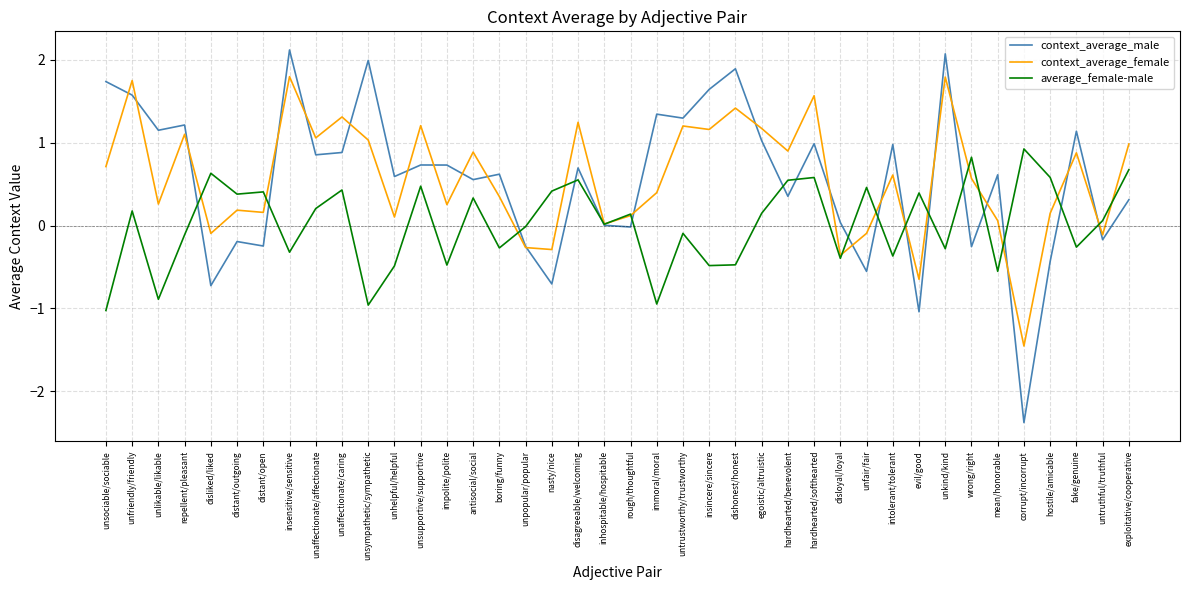

What position from the left is disagreeable/welcoming?

19